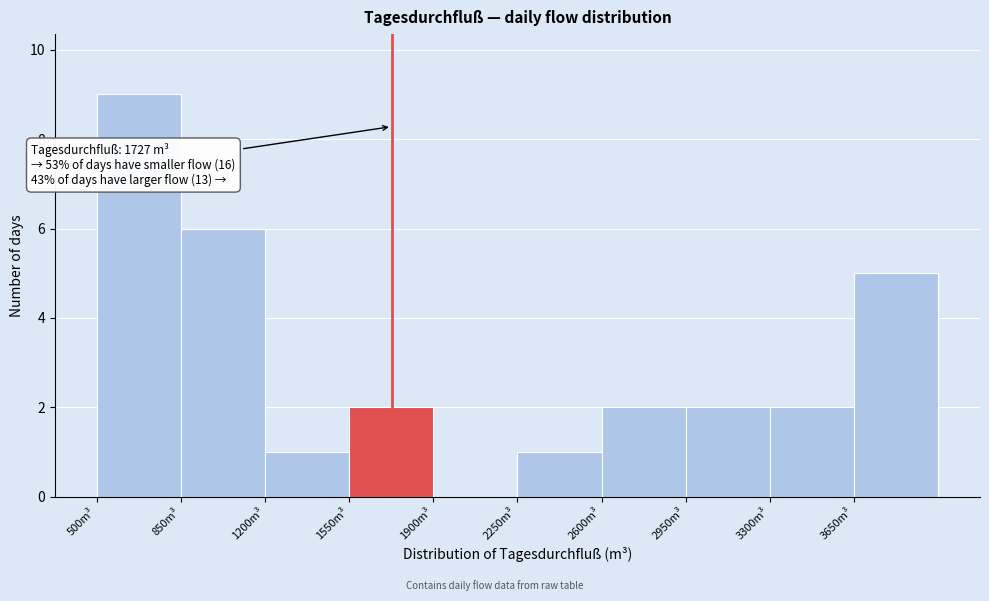

Which range on the x-axis has the tallest bar?

500 to 850